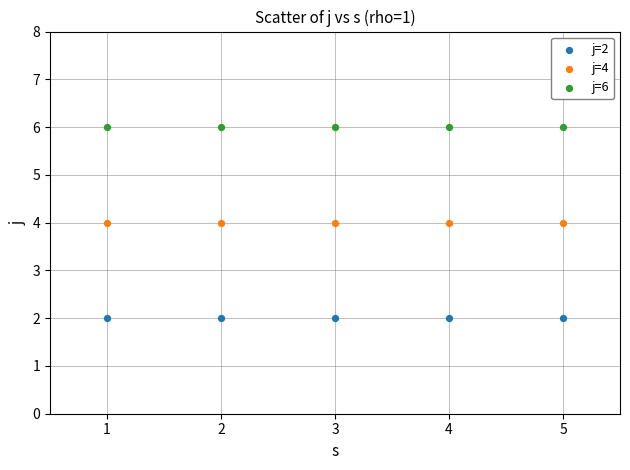

Which series contains the highest Y value?

j=6